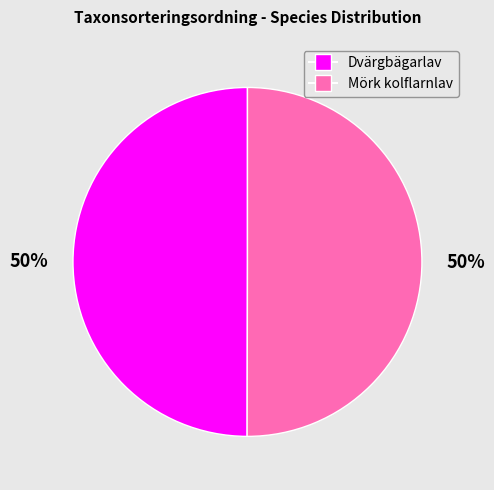

To the nearest percent, what percentage of the pie is Mörk kolflarnlav?

50%